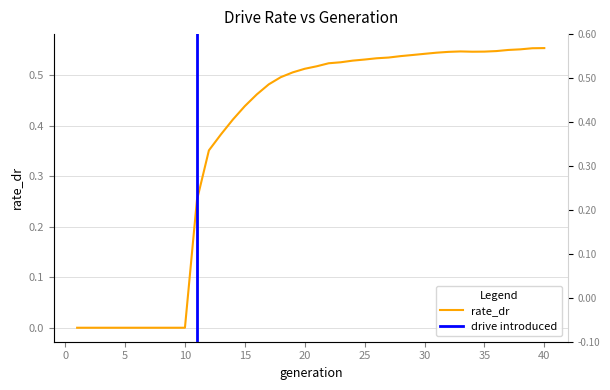

Does the chart display data point markers on the line(s)?

No